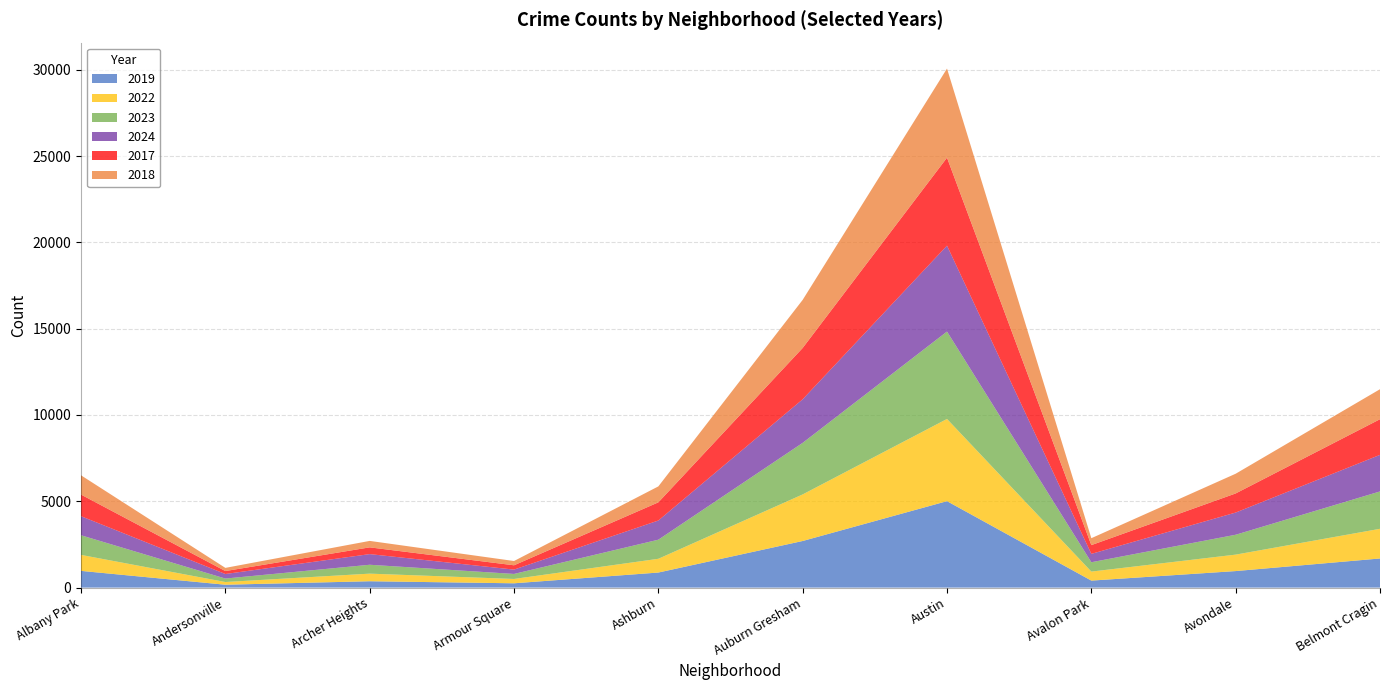

Reading left to right, what are all the values shown in this chart?

2019: Albany Park=968	Andersonville=166	Archer Heights=368	Armour Square=249	Ashburn=872	Auburn Gresham=2700	Austin=5008	Avalon Park=405	Avondale=957	Belmont Cragin=1687
2022: Albany Park=926	Andersonville=157	Archer Heights=440	Armour Square=251	Ashburn=797	Auburn Gresham=2698	Austin=4763	Avalon Park=522	Avondale=953	Belmont Cragin=1719
2023: Albany Park=1138	Andersonville=201	Archer Heights=515	Armour Square=291	Ashburn=1106	Auburn Gresham=2988	Austin=5064	Avalon Park=542	Avondale=1152	Belmont Cragin=2165
2024: Albany Park=1104	Andersonville=263	Archer Heights=617	Armour Square=251	Ashburn=1111	Auburn Gresham=2525	Austin=4978	Avalon Park=484	Avondale=1286	Belmont Cragin=2119
2017: Albany Park=1252	Andersonville=171	Archer Heights=391	Armour Square=250	Ashburn=1053	Auburn Gresham=2973	Austin=5096	Avalon Park=508	Avondale=1107	Belmont Cragin=2066
2018: Albany Park=1117	Andersonville=184	Archer Heights=374	Armour Square=248	Ashburn=924	Auburn Gresham=2787	Austin=5163	Avalon Park=401	Avondale=1142	Belmont Cragin=1738